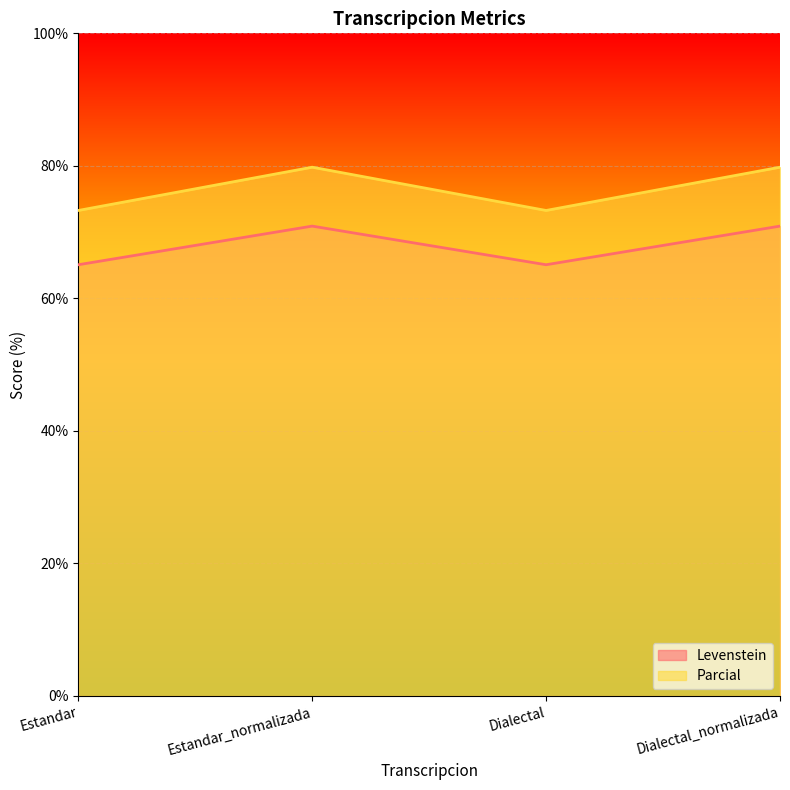

Reading left to right, transcribe all the data shown in this chart.

Levenstein: Estandar=65.1	Estandar_normalizada=70.9	Dialectal=65.1	Dialectal_normalizada=70.9
Parcial: Estandar=73.3	Estandar_normalizada=79.8	Dialectal=73.3	Dialectal_normalizada=79.8